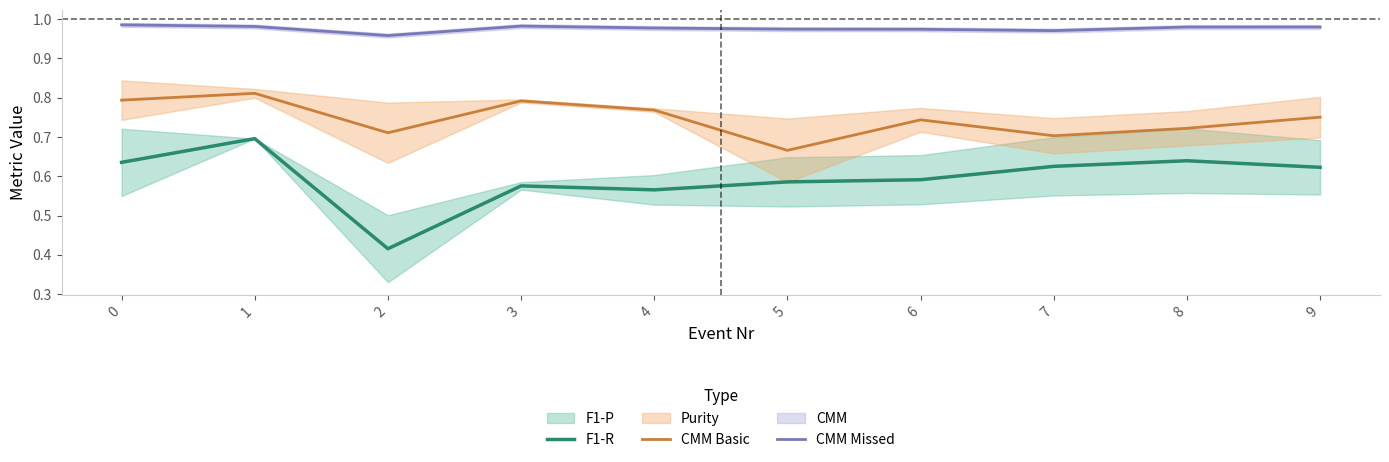

True or false: F1-R and CMM Basic intersect in this chart.

False